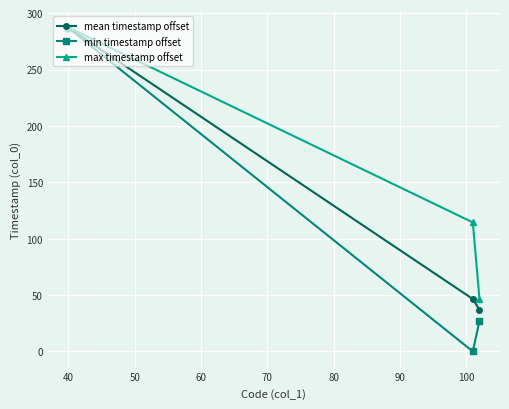

Rank the series by their average value, from highest to lowest.

max timestamp offset, mean timestamp offset, min timestamp offset